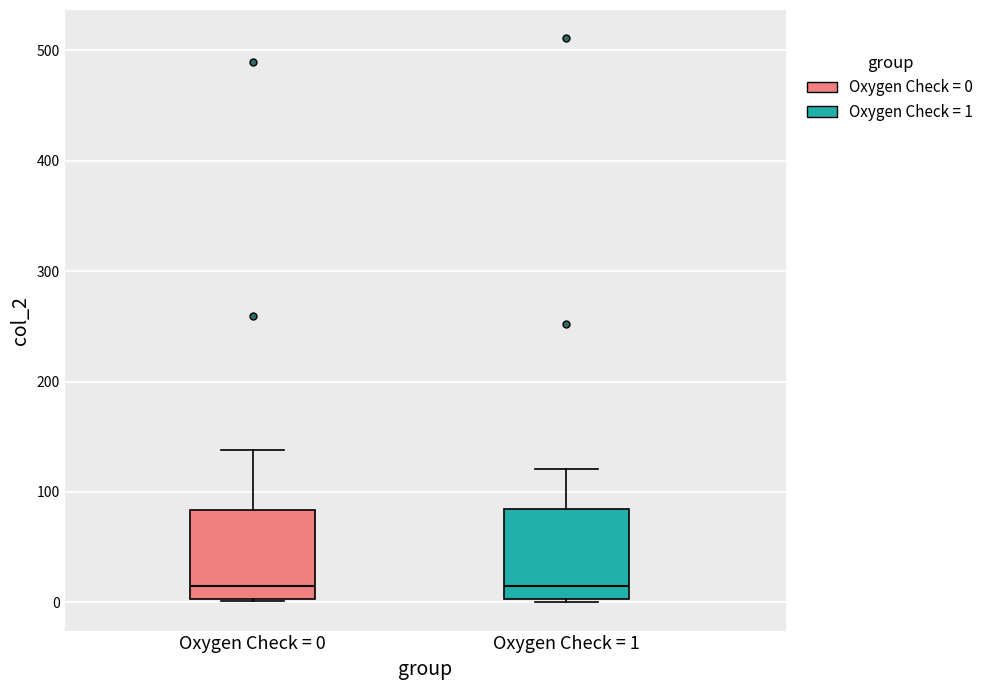

Reading left to right, transcribe this box plot: for each box, give where its median line is, the range the box spans, and where its two whiskers end, as read against the y-axis. The values are not printed on the chart, so give them approximately, as read against the axis.

Oxygen Check = 0: median 10, box 0 to 80, whiskers 0 to 140
Oxygen Check = 1: median 10, box 0 to 90, whiskers 0 (just below the box's lower edge) to 120